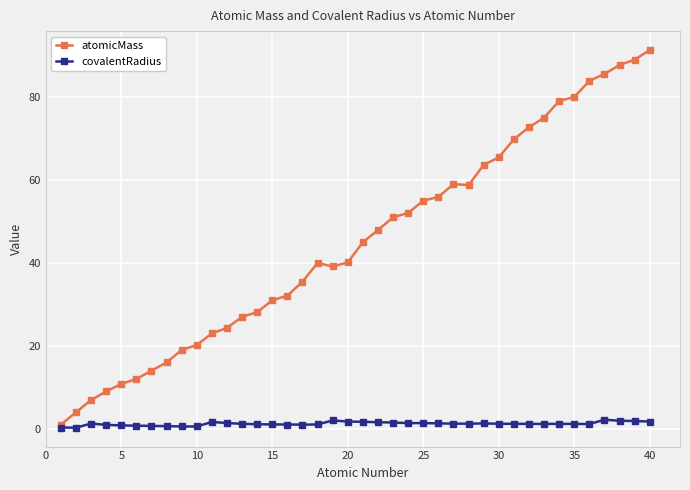

Rank the series by their maximum value, from highest to lowest.

atomicMass, covalentRadius